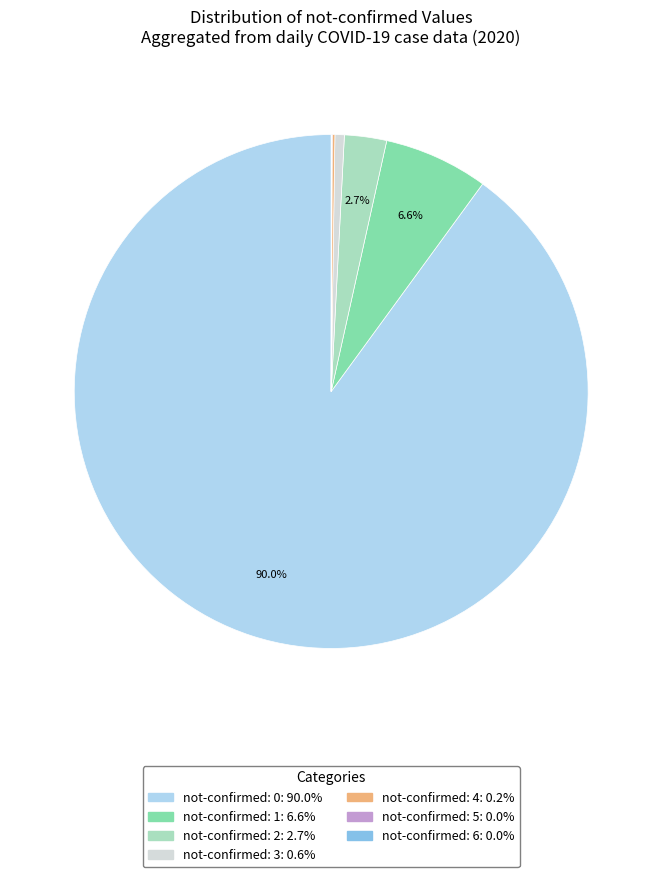

Does any single category account for the majority?

Yes